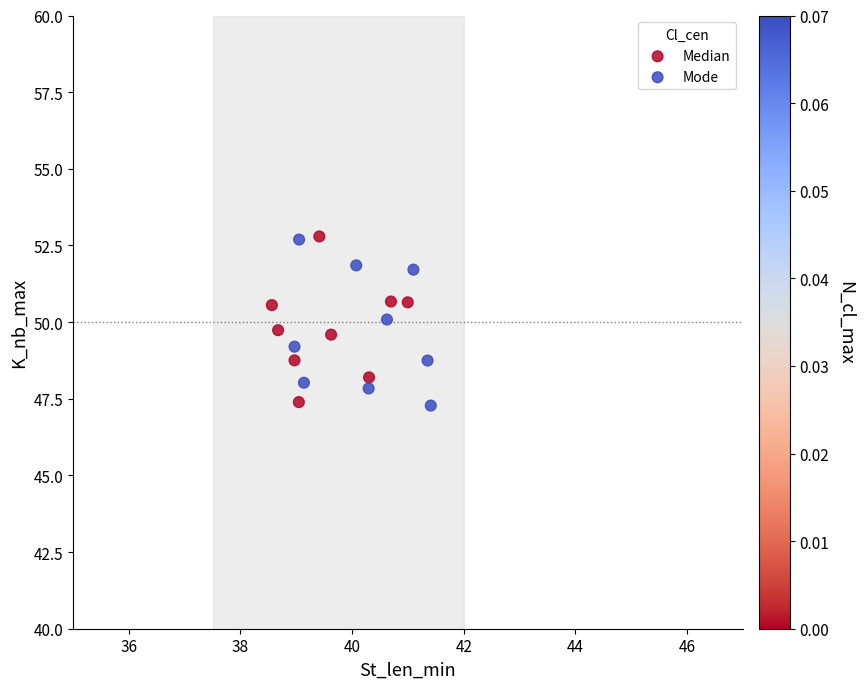

What are all the series names shown in the legend?

Median, Mode